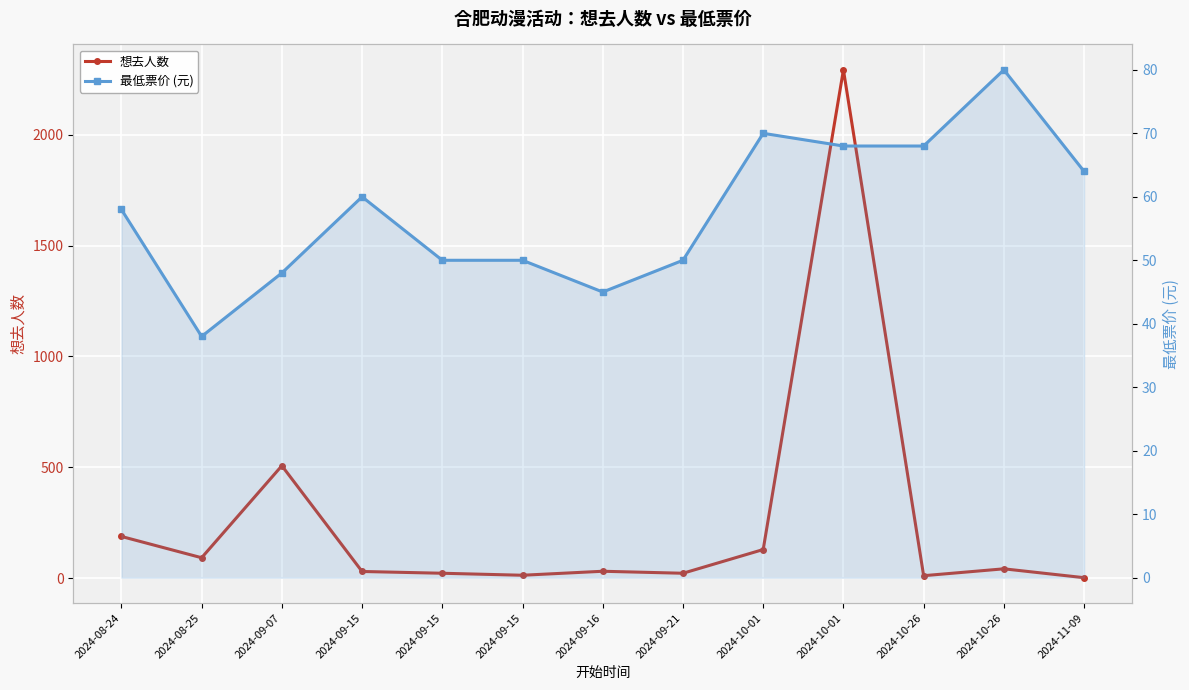

In 最低票价 (元), how many points are lower than both neighbors (excluding endpoints)?

2